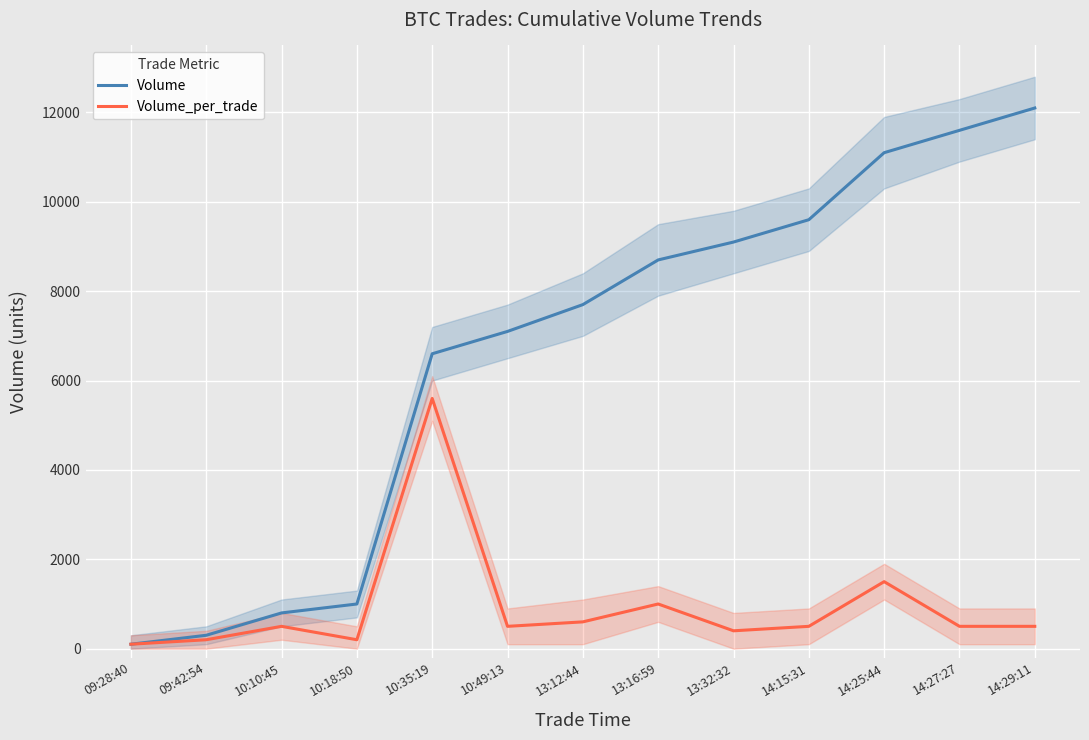

Which series has the widest spread of values?

Volume